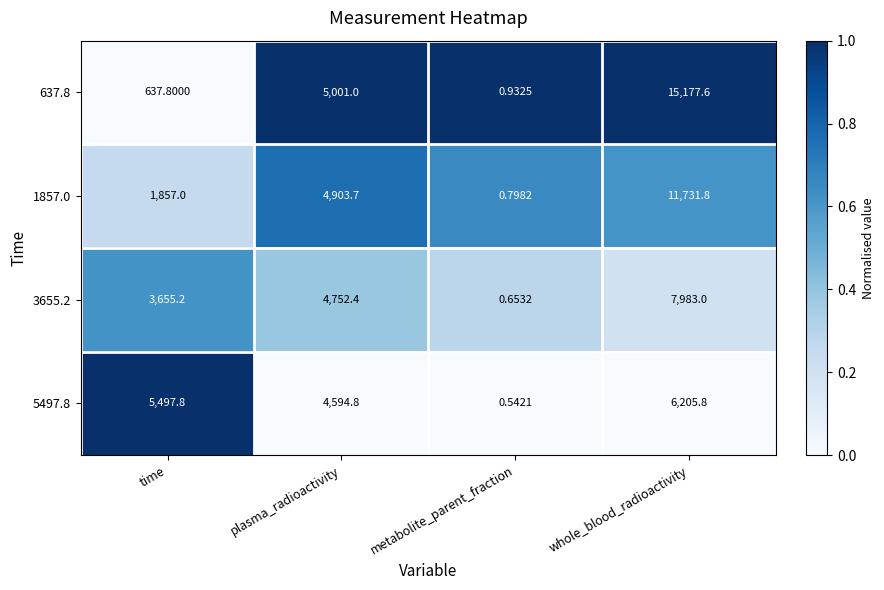

Which series has the largest total across all categories?

637.8